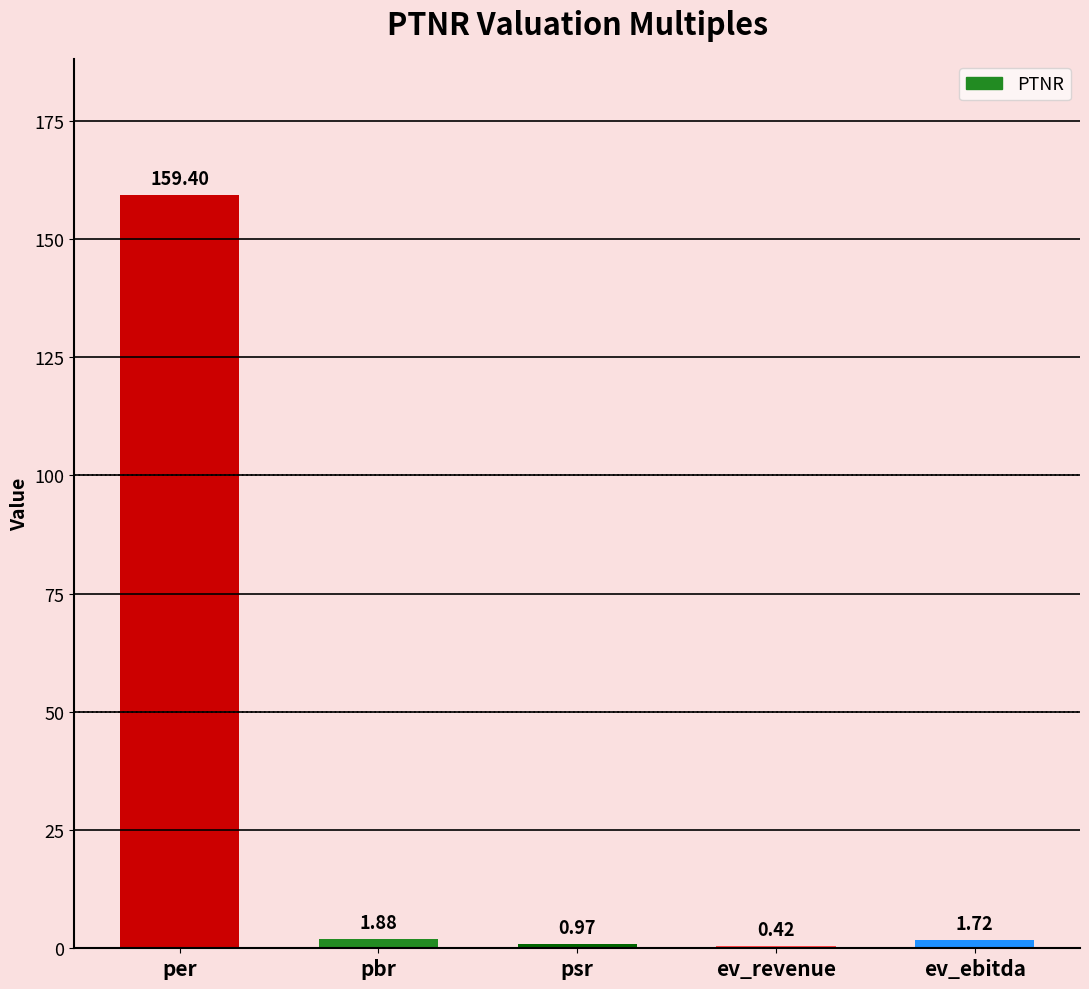

Between psr and per, which is larger?

per